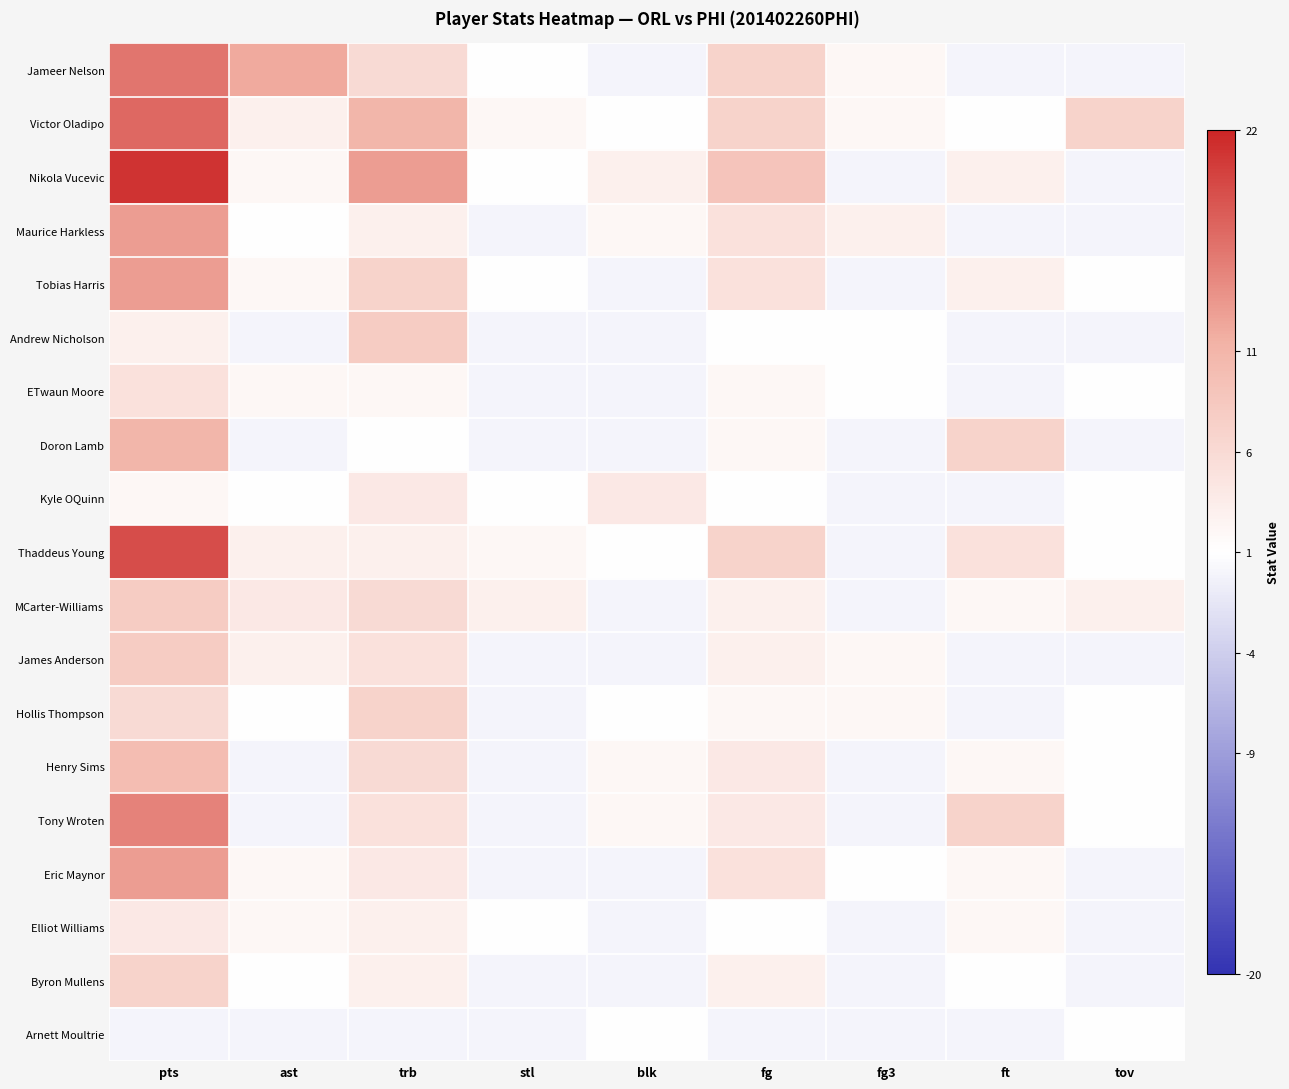

Which series has the largest range (max minus min)?

Nikola Vucevic